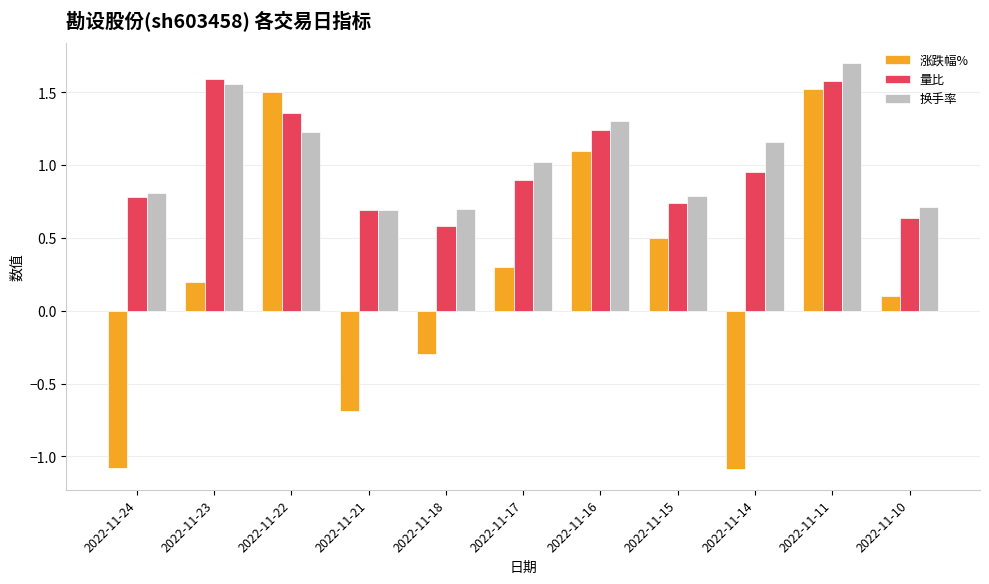

Rank the series by their maximum value, from lowest to highest.

涨跌幅%, 量比, 换手率